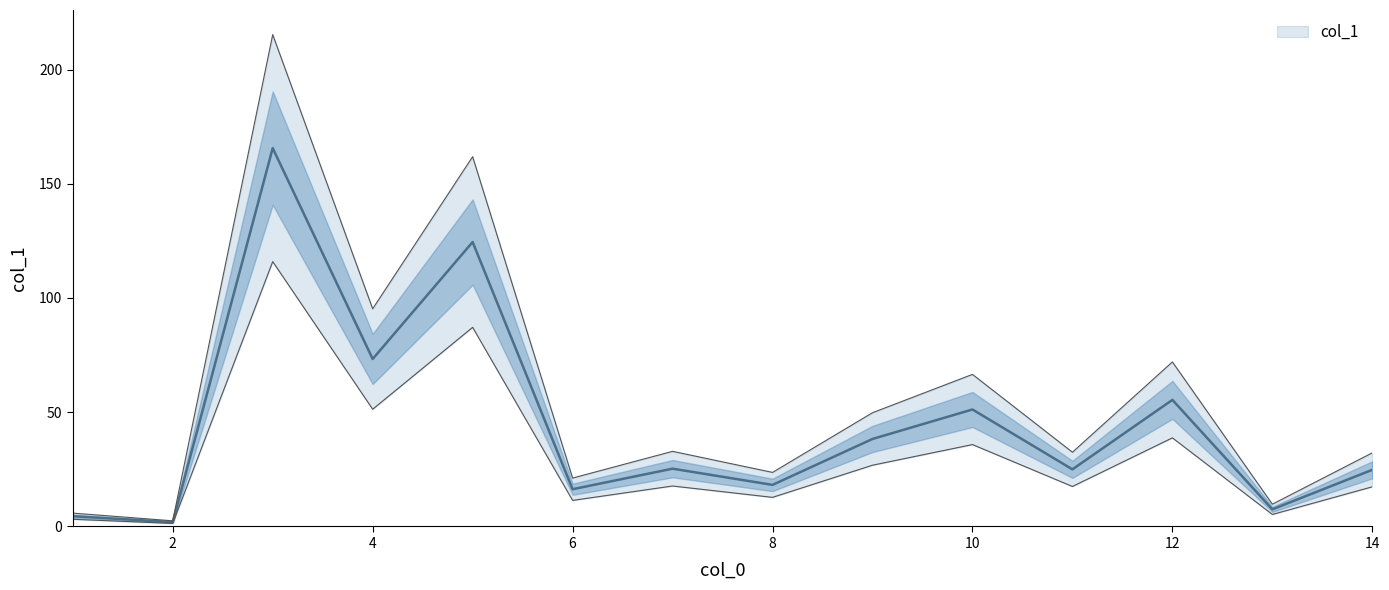

What is the sum of all values?

631.8